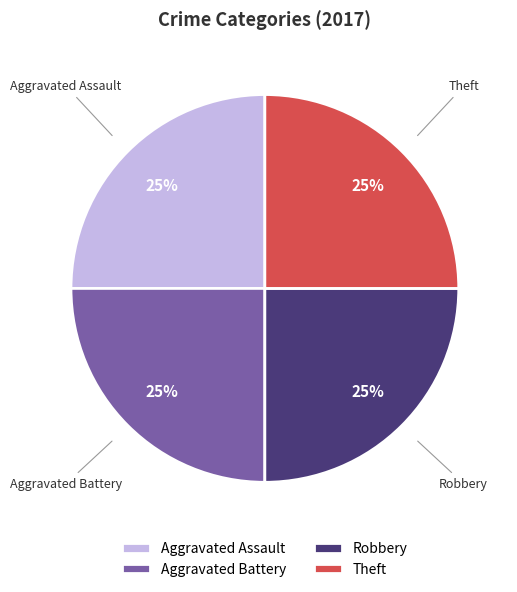

Is Aggravated Assault the majority of the pie?

No